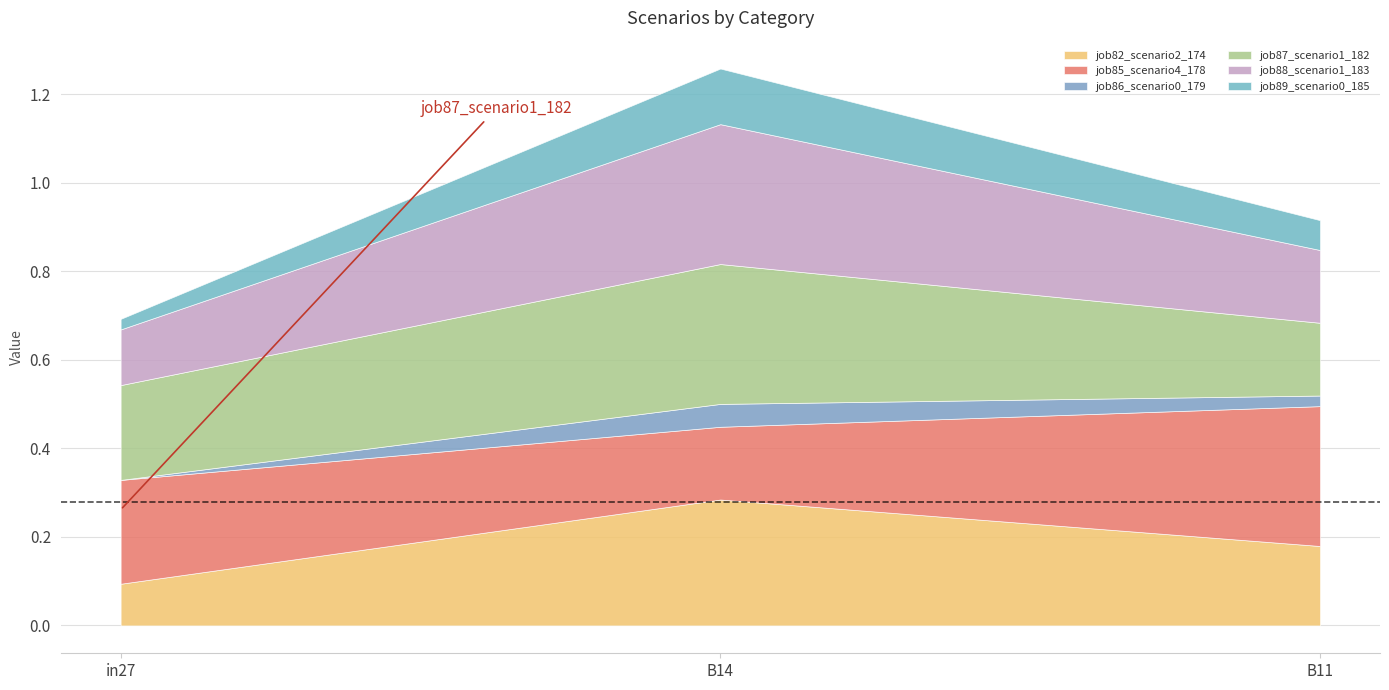

Does the chart have visible grid lines?

Yes